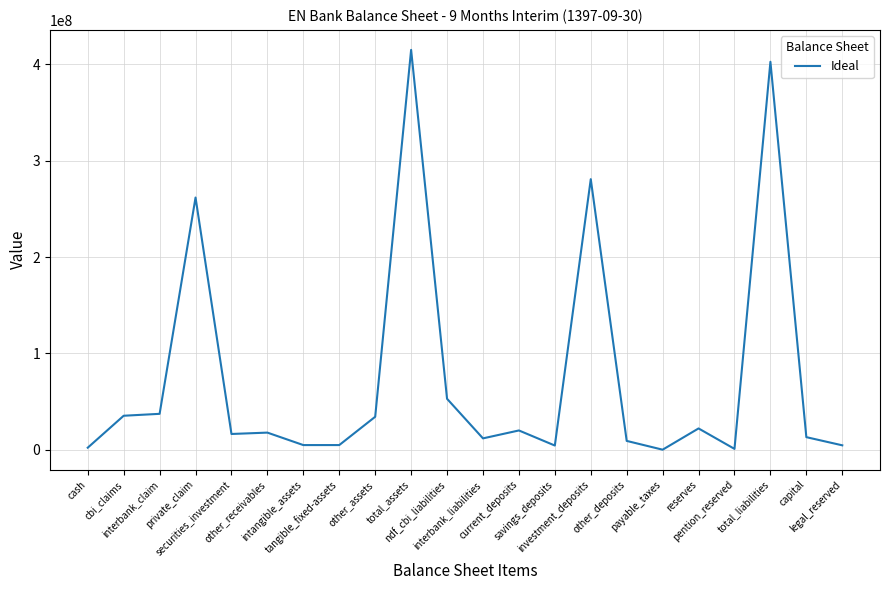

The chart shows a value of 2199377 at cash. True or false?

True